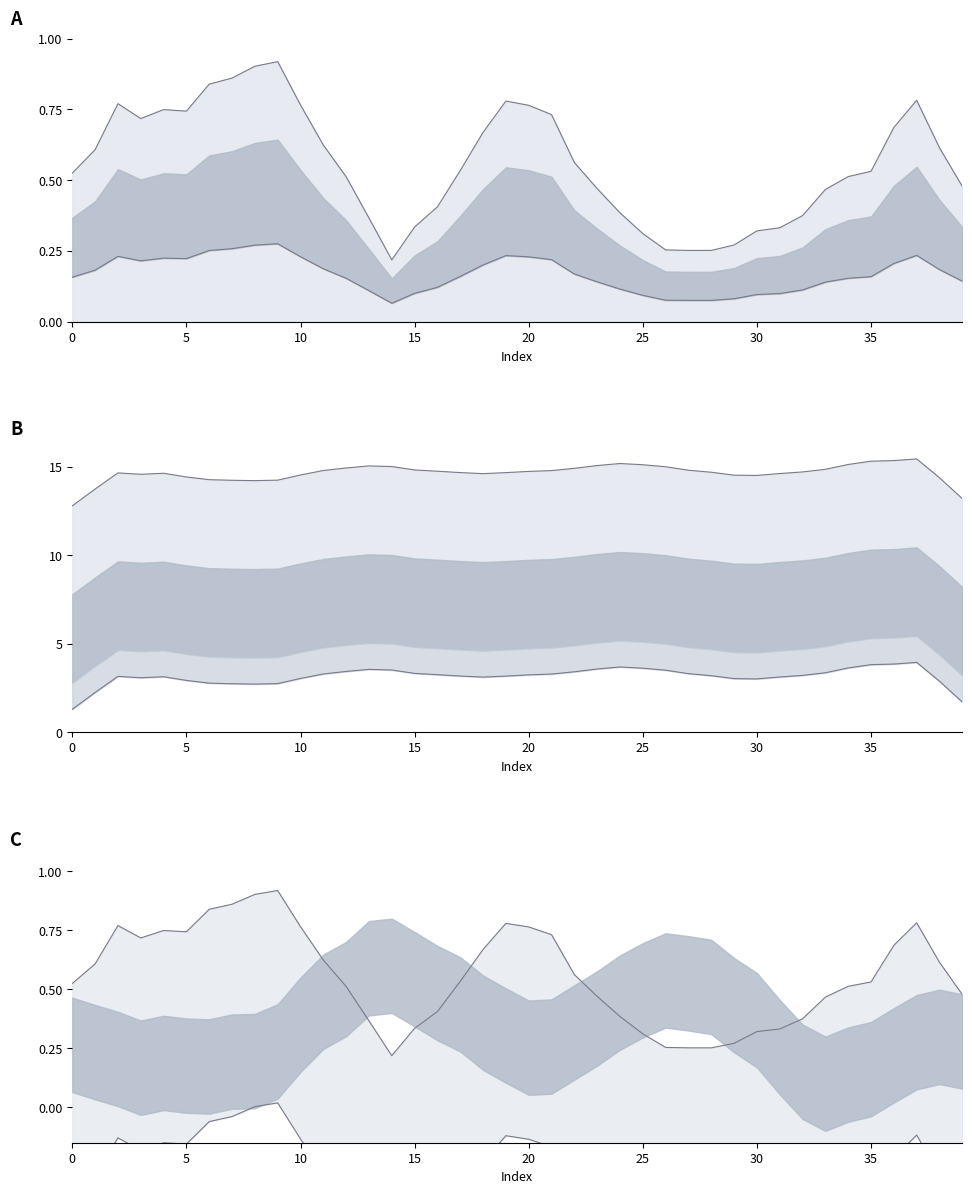

How many data points does each series have?

40